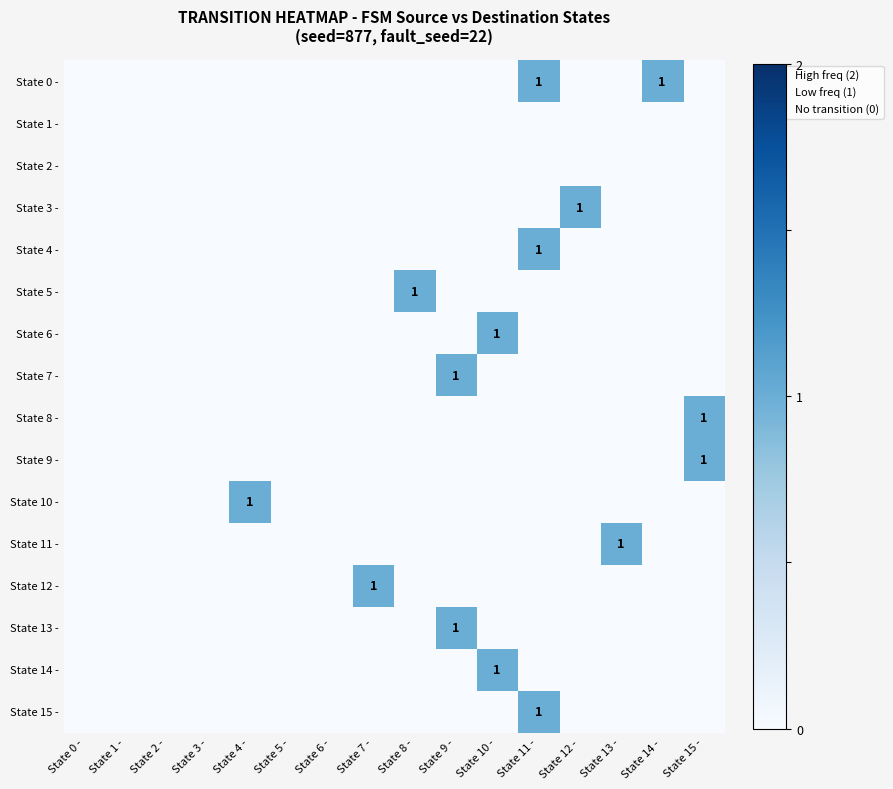

At which label does State 1 - reach its minimum?

State 0 -